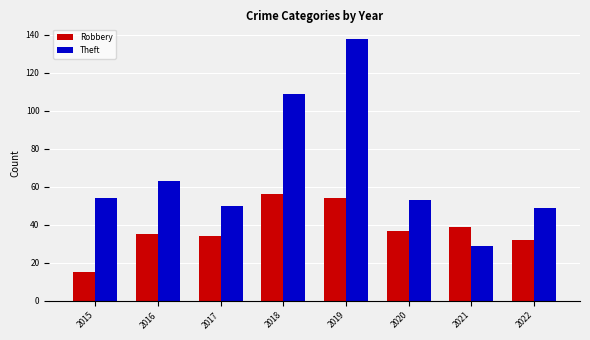

Rank the series at 2017 from highest to lowest value.

Theft, Robbery